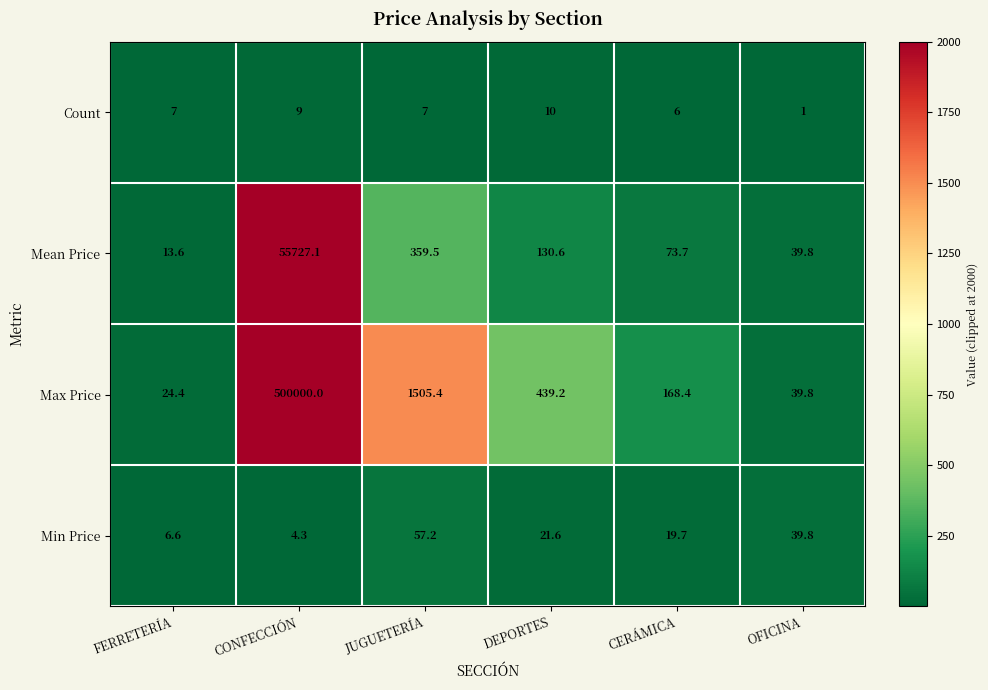

Reading right to left, extract all data points from this chart.

Count: OFICINA=1.0	CERÁMICA=6.0	DEPORTES=10.0	JUGUETERÍA=7.0	CONFECCIÓN=9.0	FERRETERÍA=7.0
Mean Price: OFICINA=39.8	CERÁMICA=73.7	DEPORTES=130.6	JUGUETERÍA=359.5	CONFECCIÓN=55727.1	FERRETERÍA=13.6
Max Price: OFICINA=39.8	CERÁMICA=168.4	DEPORTES=439.2	JUGUETERÍA=1505.4	CONFECCIÓN=500000.0	FERRETERÍA=24.4
Min Price: OFICINA=39.8	CERÁMICA=19.7	DEPORTES=21.6	JUGUETERÍA=57.2	CONFECCIÓN=4.3	FERRETERÍA=6.6